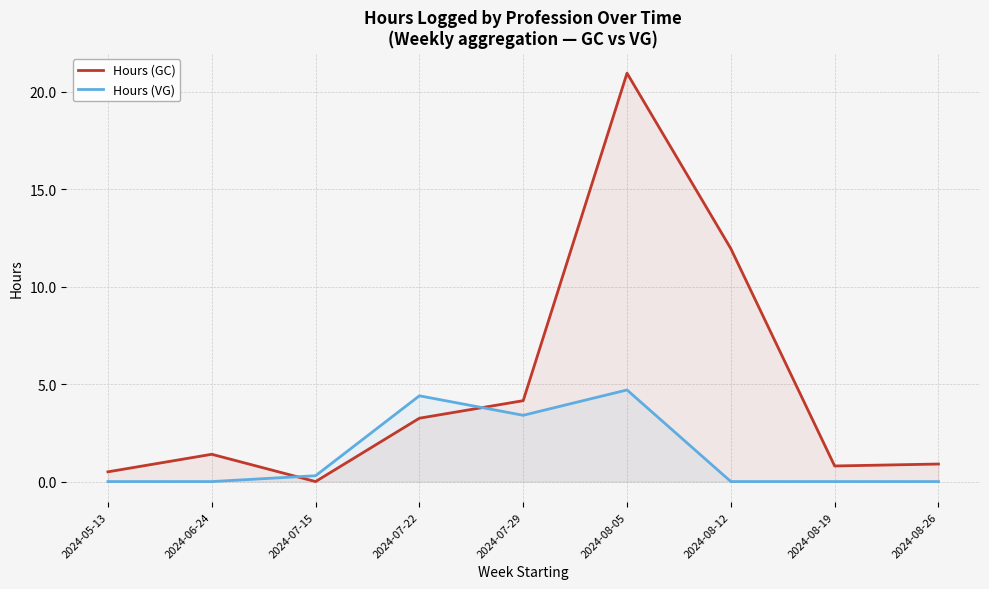

Reading left to right, list all the values displayed in this chart.

Hours (GC): 2024-05-13=0.5	2024-06-24=1.4	2024-07-15=0.0	2024-07-22=3.2	2024-07-29=4.2	2024-08-05=21.0	2024-08-12=12.0	2024-08-19=0.8	2024-08-26=0.9
Hours (VG): 2024-05-13=0.0	2024-06-24=0.0	2024-07-15=0.3	2024-07-22=4.4	2024-07-29=3.4	2024-08-05=4.7	2024-08-12=0.0	2024-08-19=0.0	2024-08-26=0.0